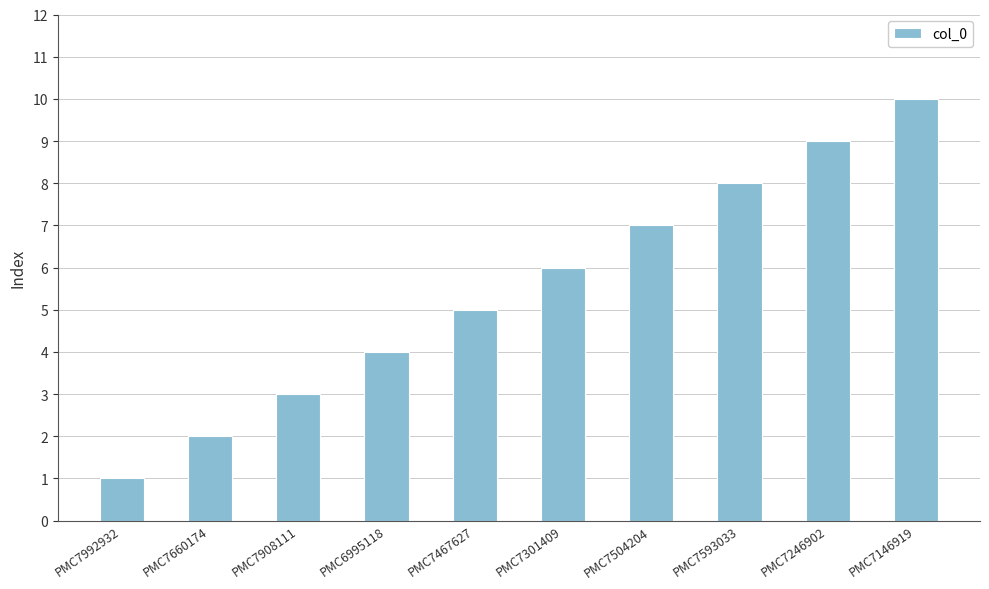

What position from the left is PMC7660174?

2